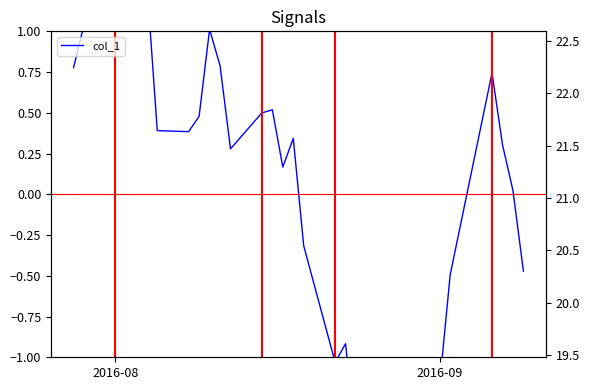

How many interior local peaks (higher than both neighbors) does the data have?

7